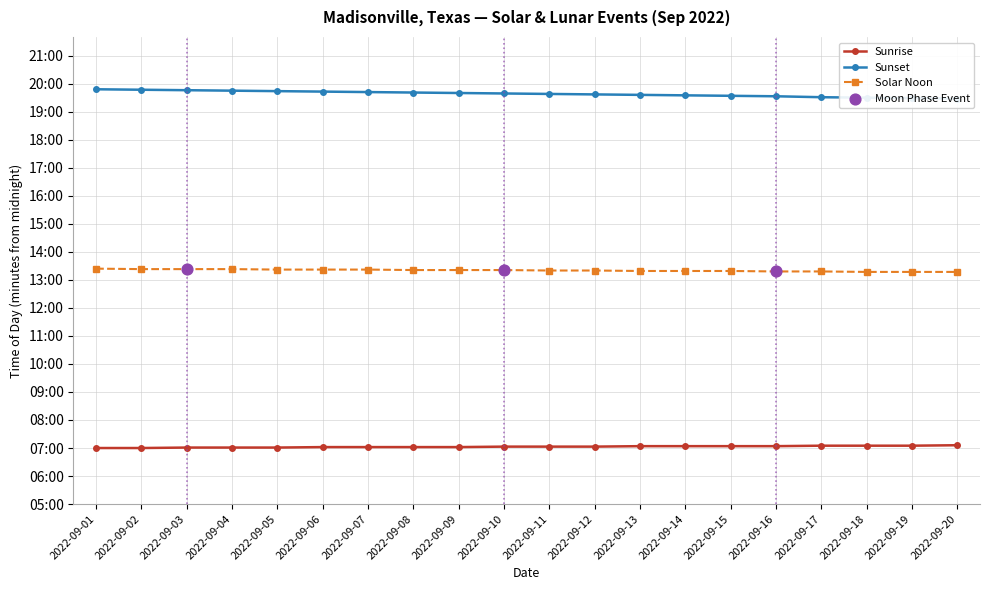

Is the value of Sunset at 2022-09-19 greater than the value of Solar Noon at 2022-09-15?

Yes